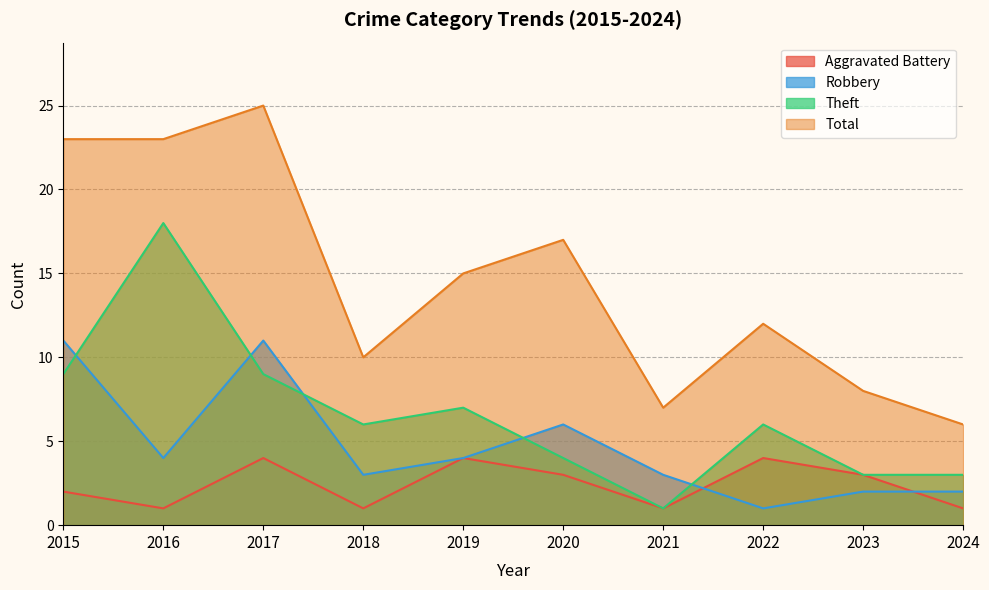

Which series changed the most between 2015 and 2018?

Total